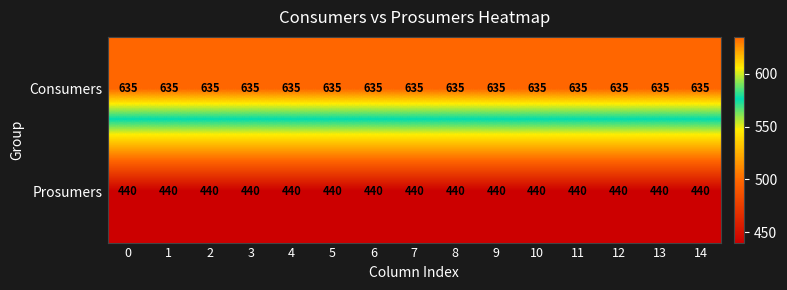

Is the value of Consumers at 4 greater than the value of Prosumers at 9?

Yes